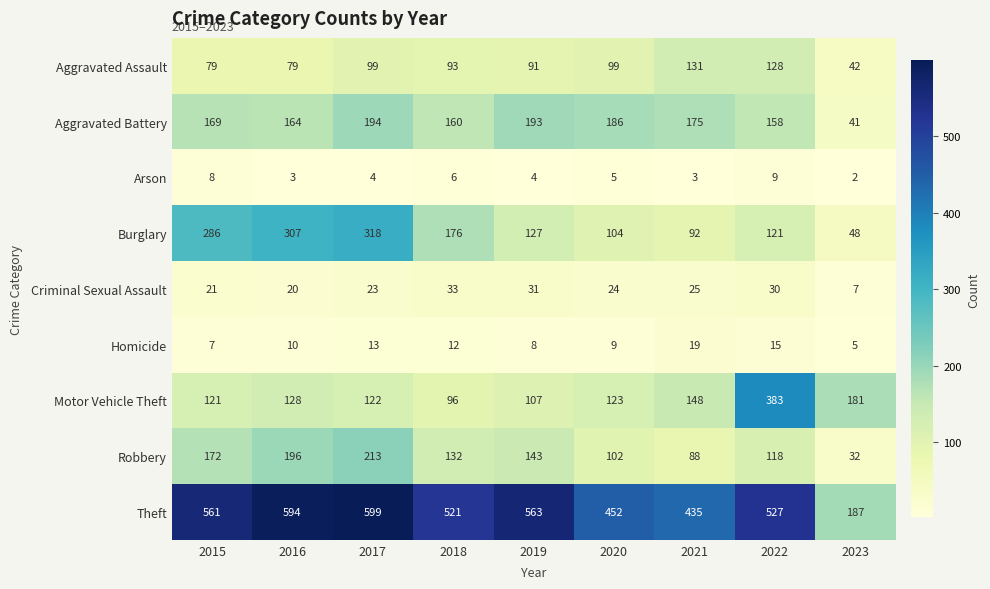

Which series has the largest total across all categories?

Theft